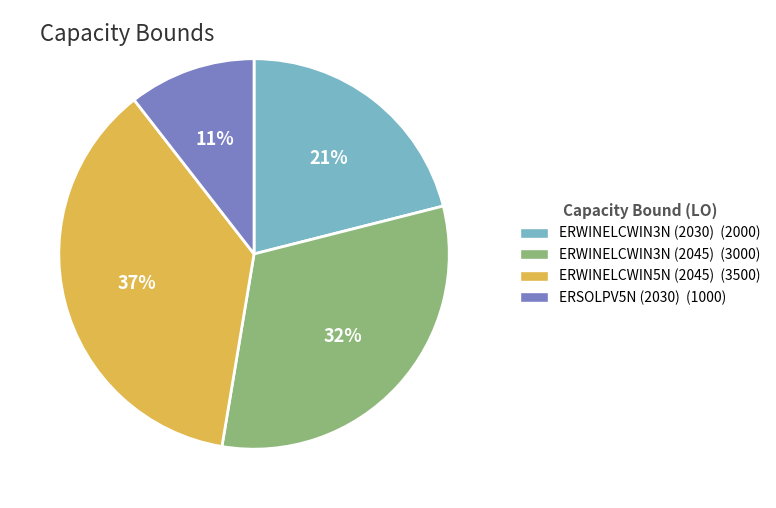

To the nearest percent, what is the average slice percentage?

25%